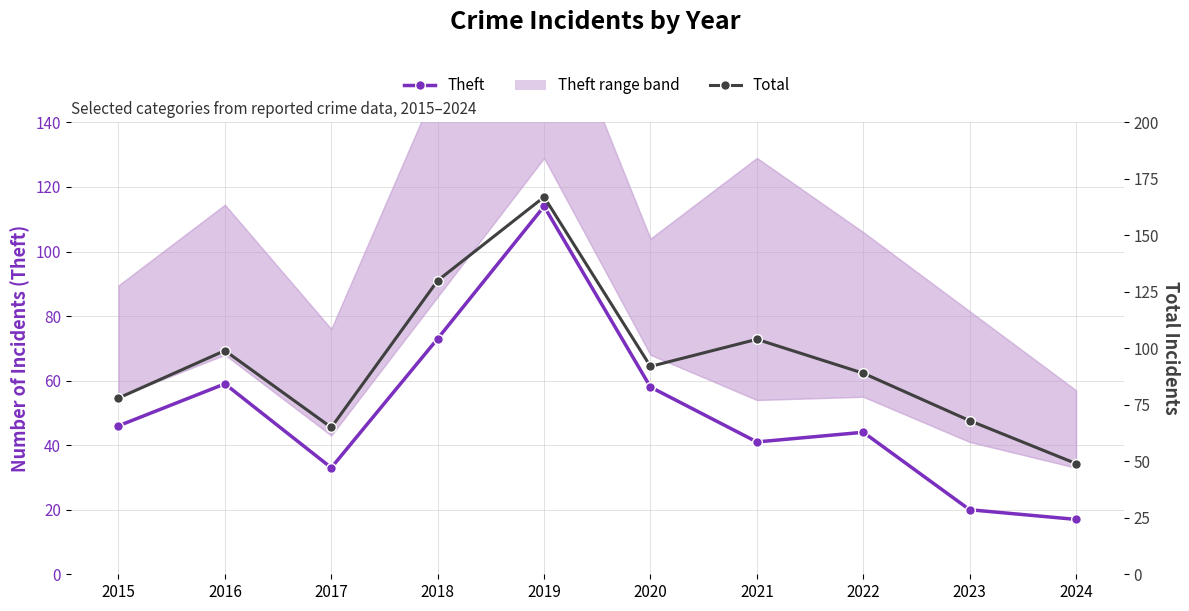

What is the difference between the highest and lowest values at 2016?

40